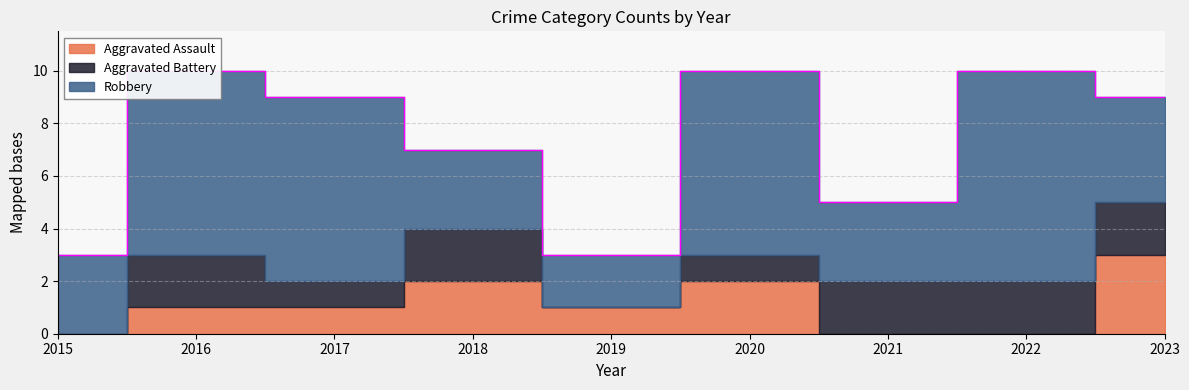

How many lines are shown in the chart?

3